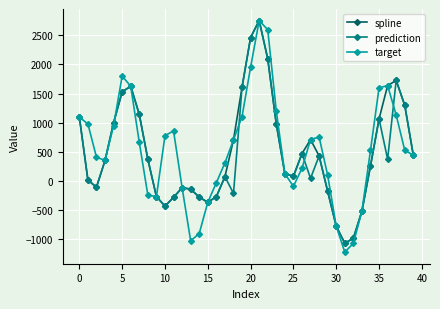

Which series has the largest range (max minus min)?

target